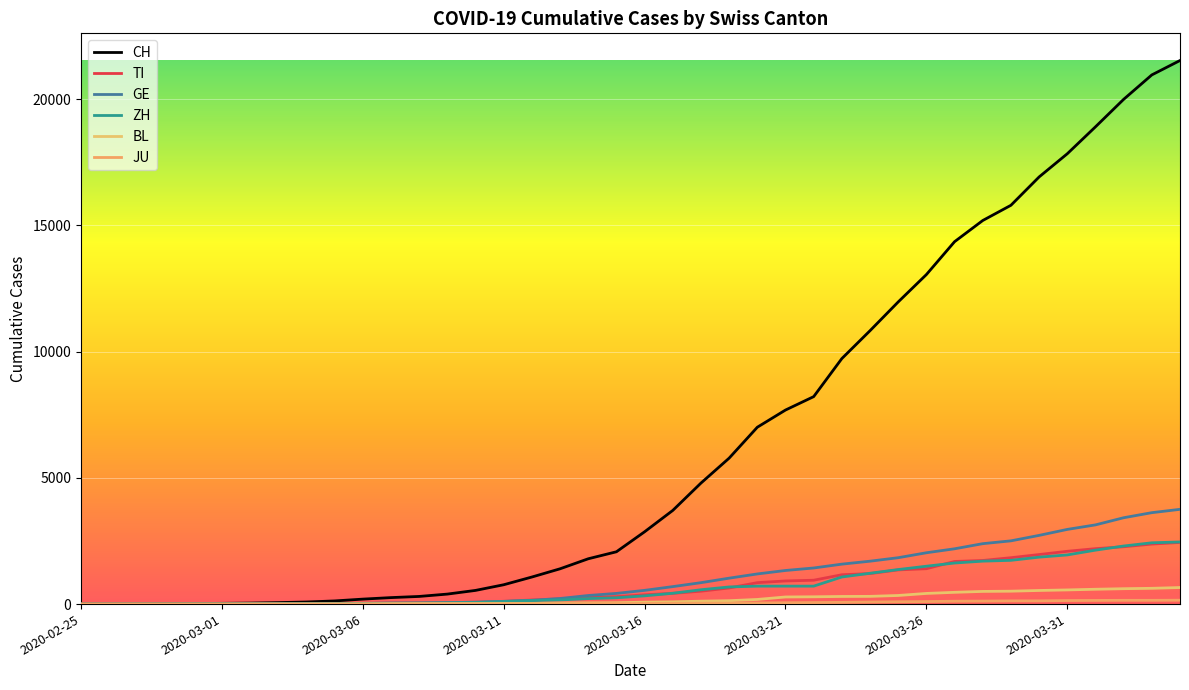

How many lines are shown in the chart?

6